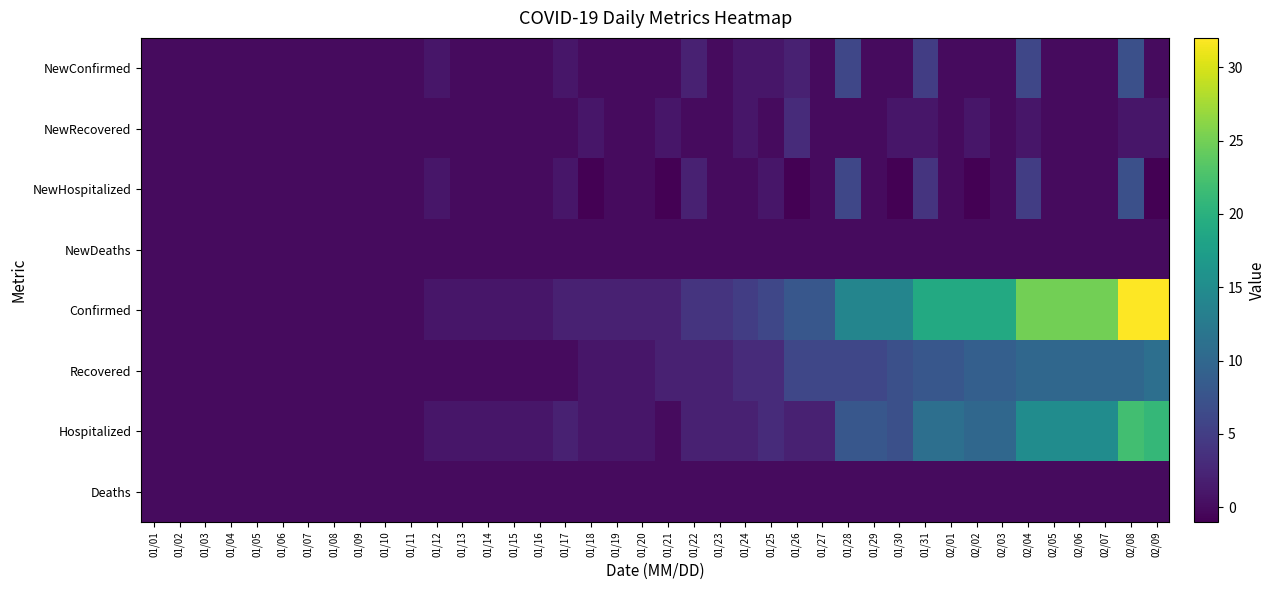

What is the smallest value displayed?

-1